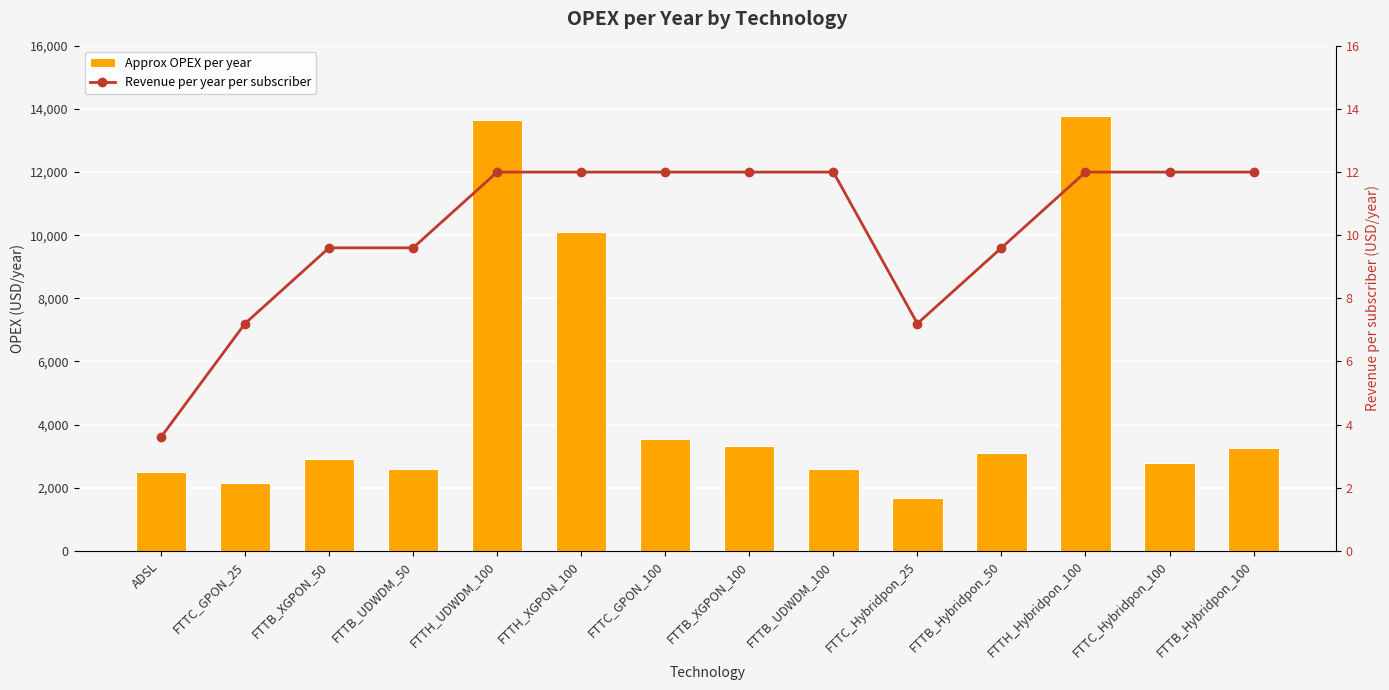

What is the value of the Approx OPEX per year bar at the 2nd from the left?

2139.7